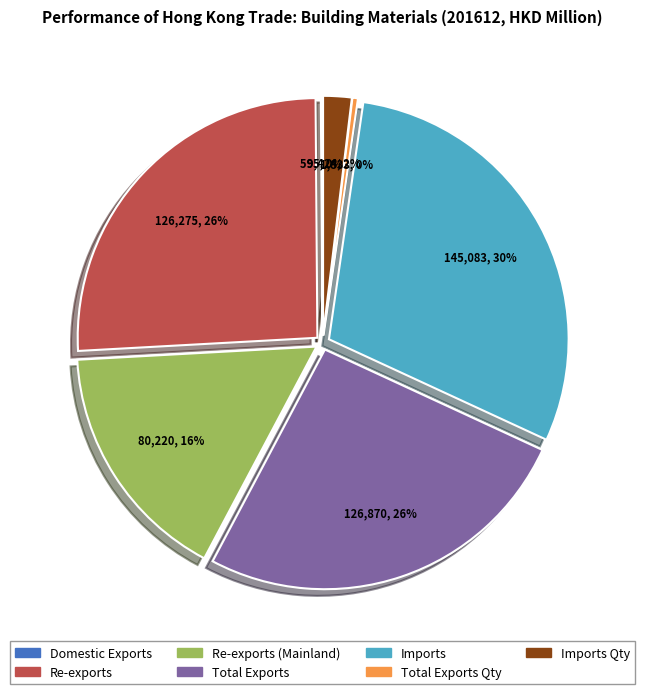

To the nearest percent, what is the average slice percentage?

14%